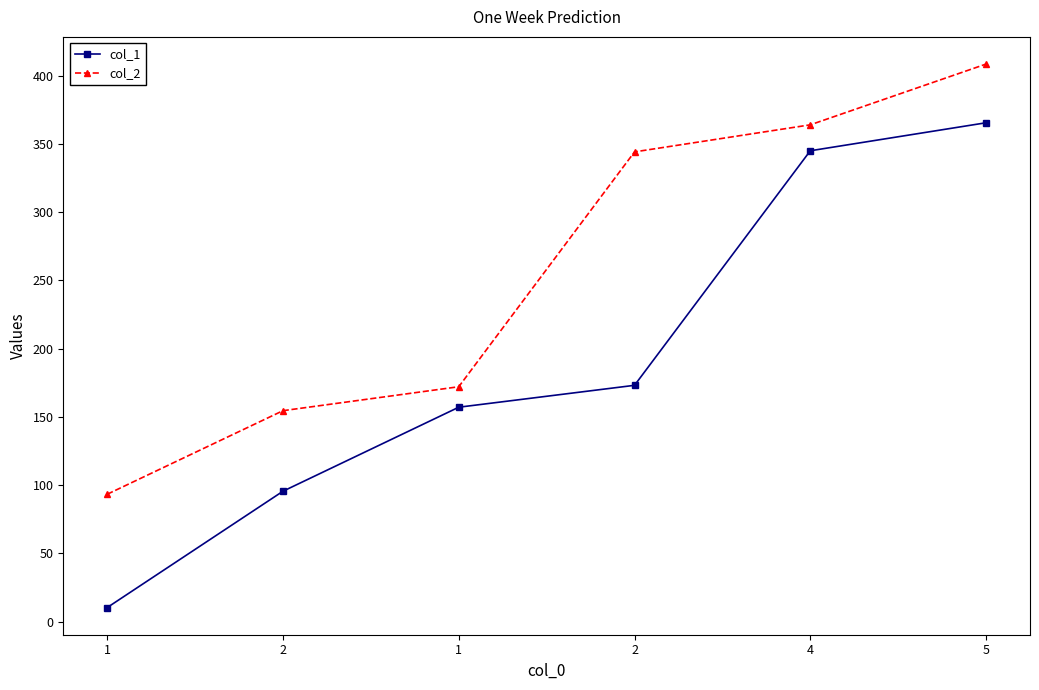

What are all the series names shown in the legend?

col_1, col_2